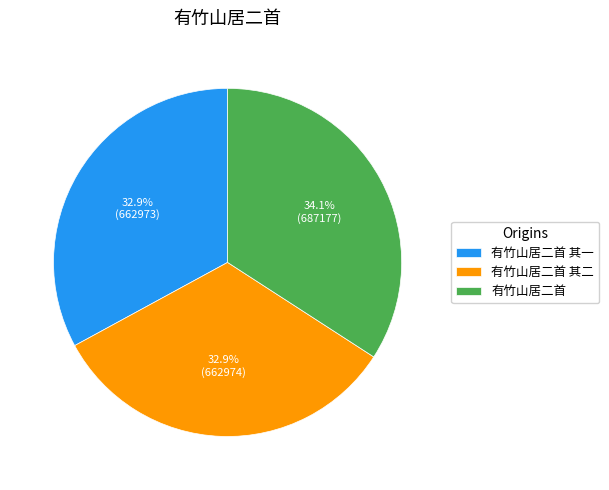

To the nearest percent, what percentage of the pie is 有竹山居二首 其二?

33%